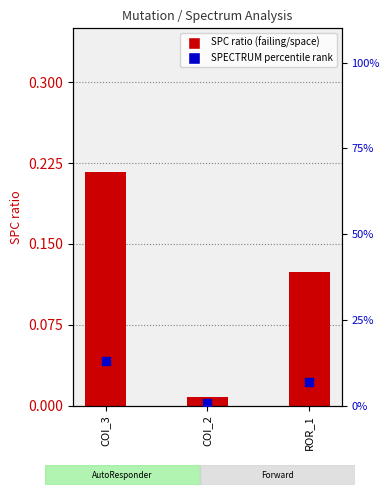

Which series contains the lowest Y value?

SPC ratio (failing/space)